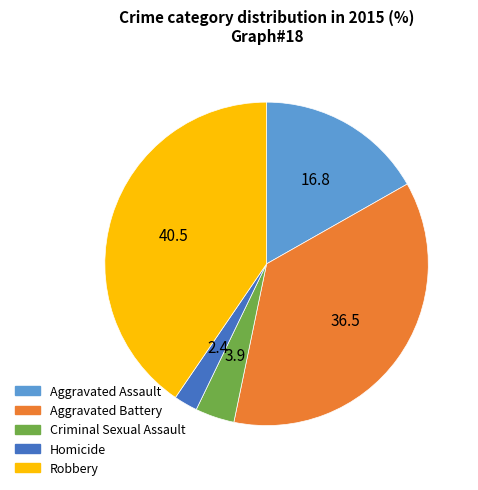

Rank the categories by value from lowest to highest.

Homicide, Criminal Sexual Assault, Aggravated Assault, Aggravated Battery, Robbery